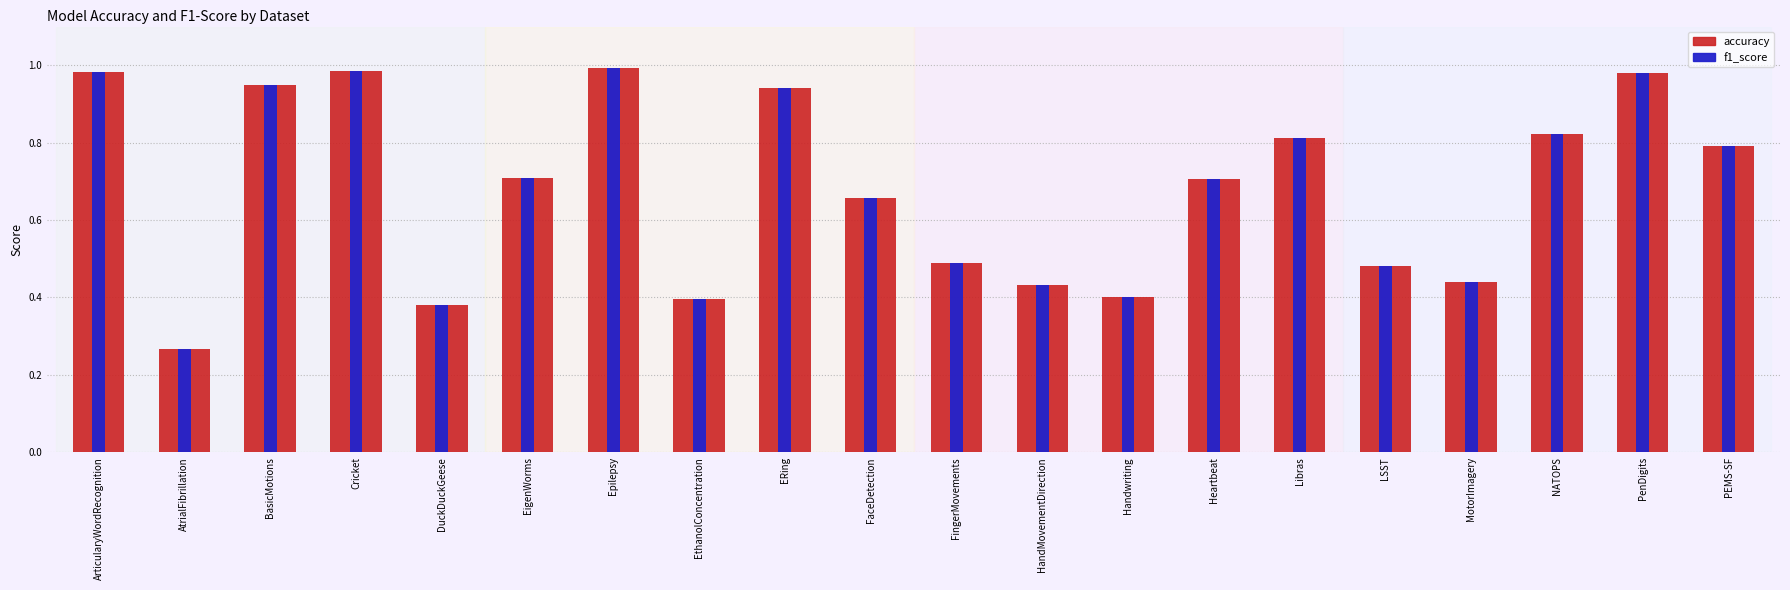

Reading left to right, extract all data points from this chart.

accuracy: ArticularyWordRecognition=1.0	AtrialFibrillation=0.3	BasicMotions=0.9	Cricket=1.0	DuckDuckGeese=0.4	EigenWorms=0.7	Epilepsy=1.0	EthanolConcentration=0.4	ERing=0.9	FaceDetection=0.7	FingerMovements=0.5	HandMovementDirection=0.4	Handwriting=0.4	Heartbeat=0.7	Libras=0.8	LSST=0.5	MotorImagery=0.4	NATOPS=0.8	PenDigits=1.0	PEMS-SF=0.8
f1_score: ArticularyWordRecognition=1.0	AtrialFibrillation=0.3	BasicMotions=0.9	Cricket=1.0	DuckDuckGeese=0.4	EigenWorms=0.7	Epilepsy=1.0	EthanolConcentration=0.4	ERing=0.9	FaceDetection=0.7	FingerMovements=0.5	HandMovementDirection=0.4	Handwriting=0.4	Heartbeat=0.7	Libras=0.8	LSST=0.5	MotorImagery=0.4	NATOPS=0.8	PenDigits=1.0	PEMS-SF=0.8